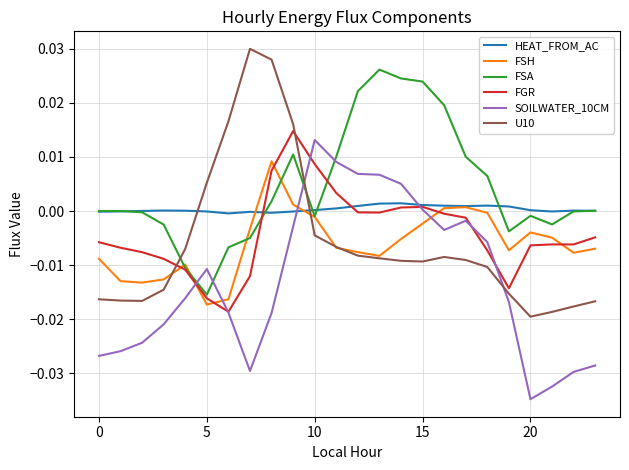

After their last crossing, which series has the higher values: FSH or FGR?

FGR